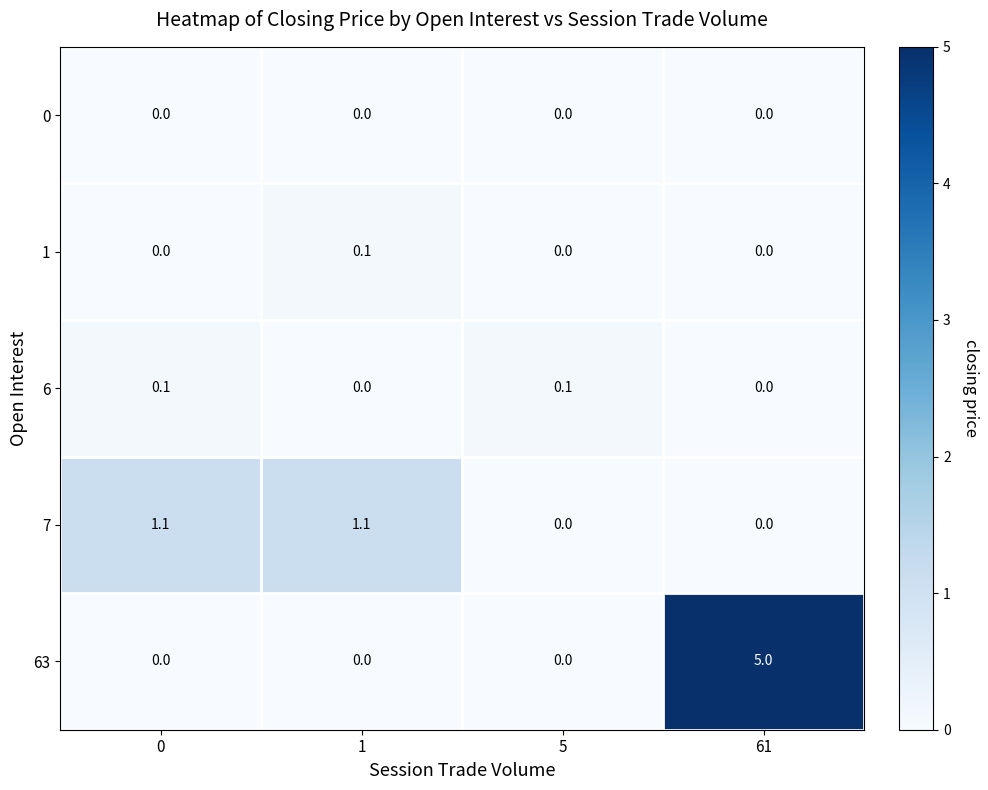

What is the total value across all series at 0?

1.2